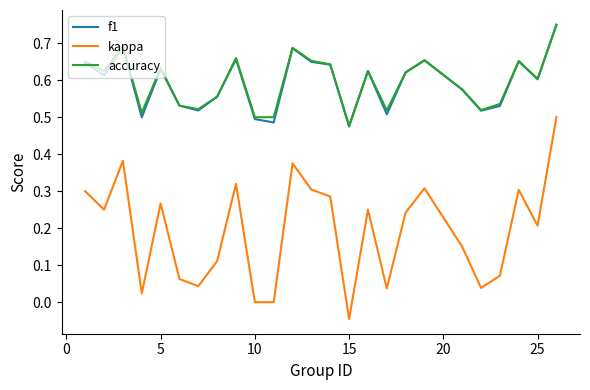

True or false: accuracy and kappa intersect in this chart.

False